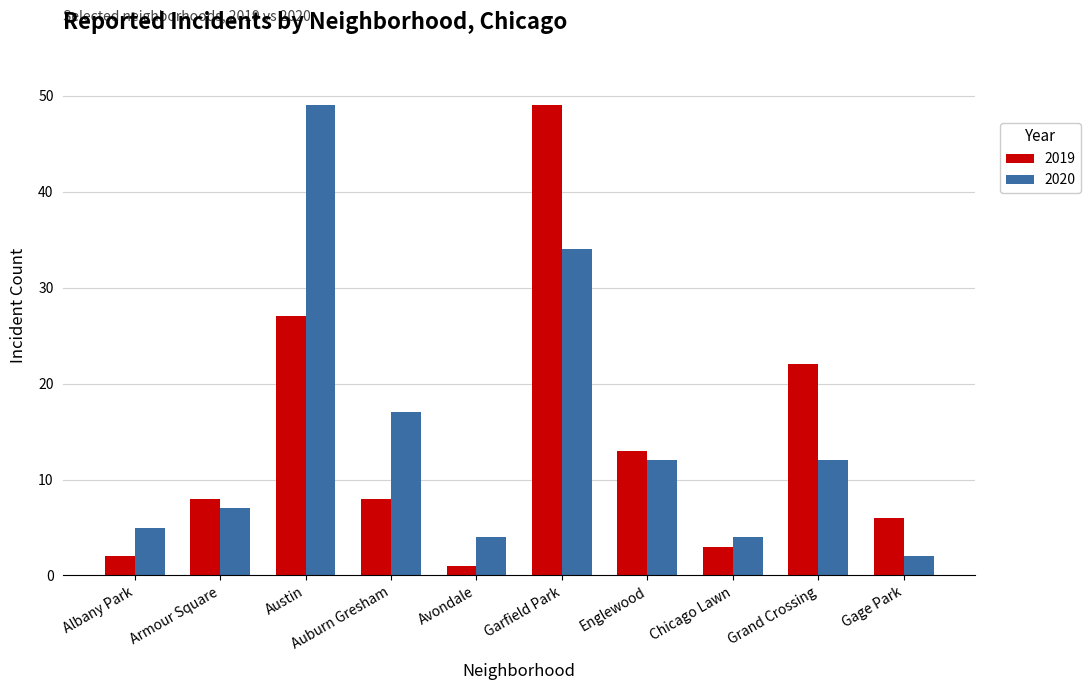

What position from the right is Englewood?

4